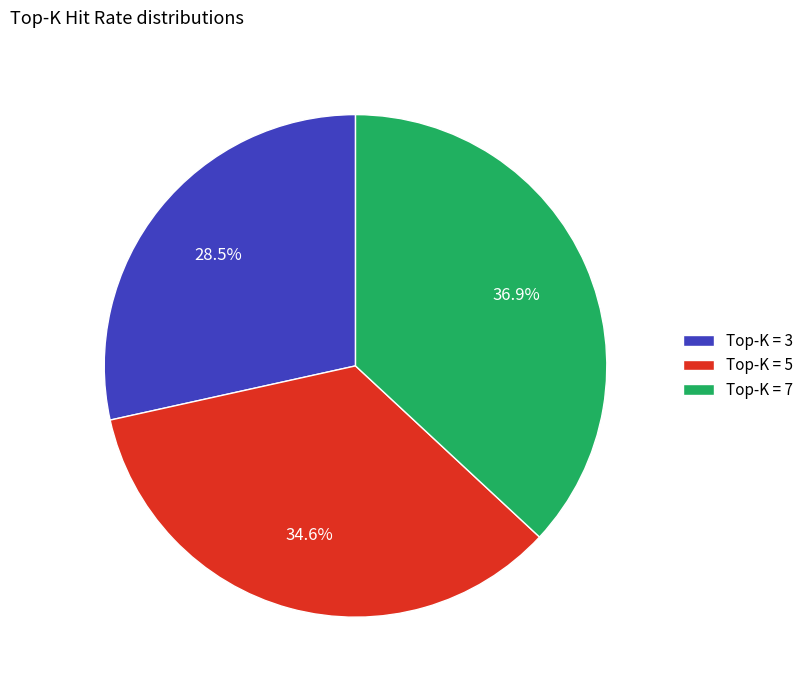

Is there any slice that represents more than half of the pie?

No